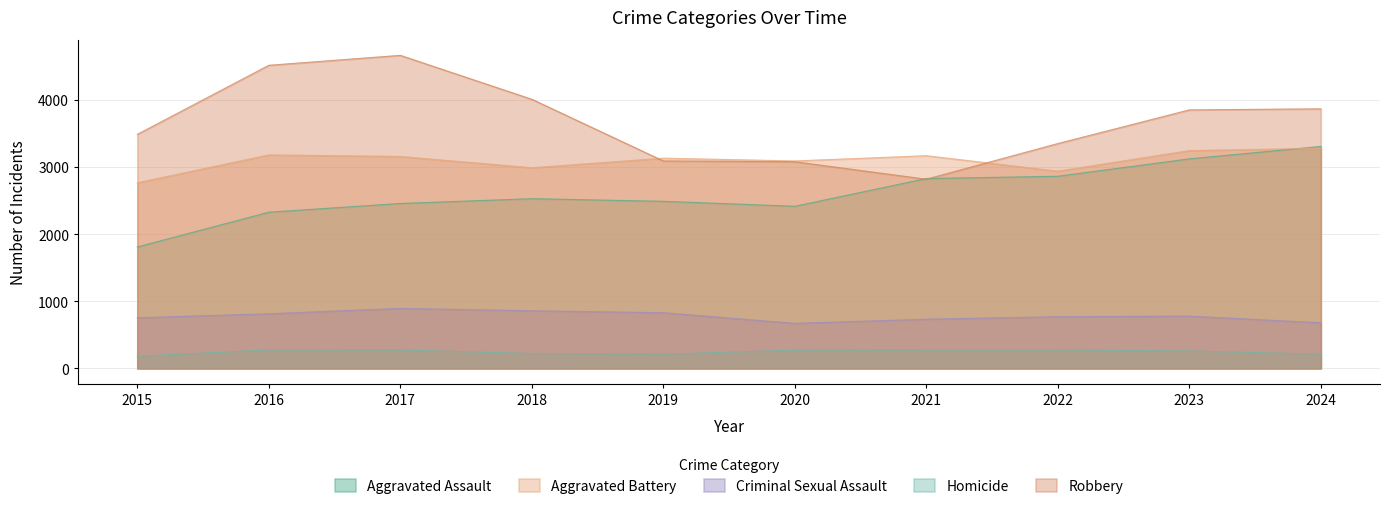

At how many categories does at least one series exceed 400?

10